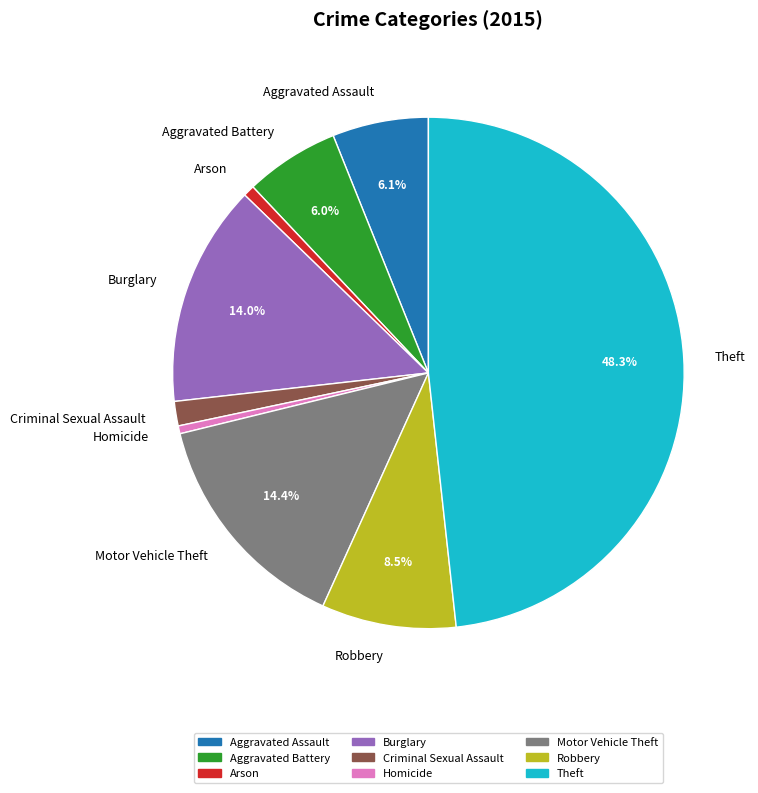

Which has a higher value, Aggravated Assault or Burglary?

Burglary